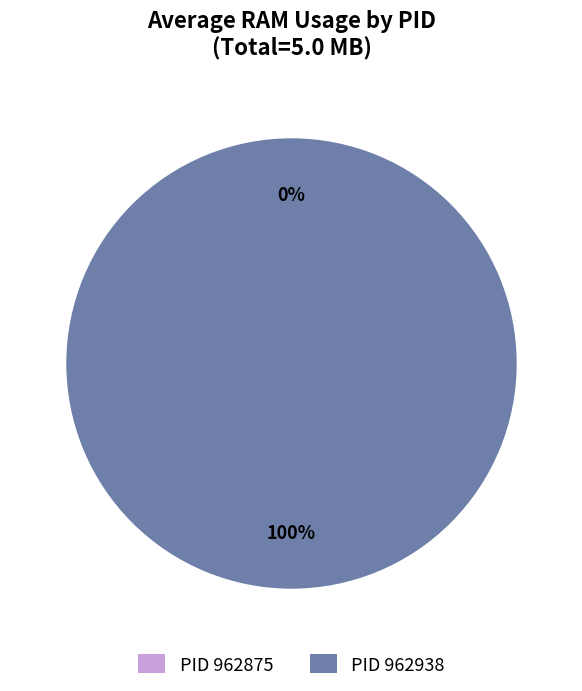

What is the total percentage of 962875 and 962938?

100.0%